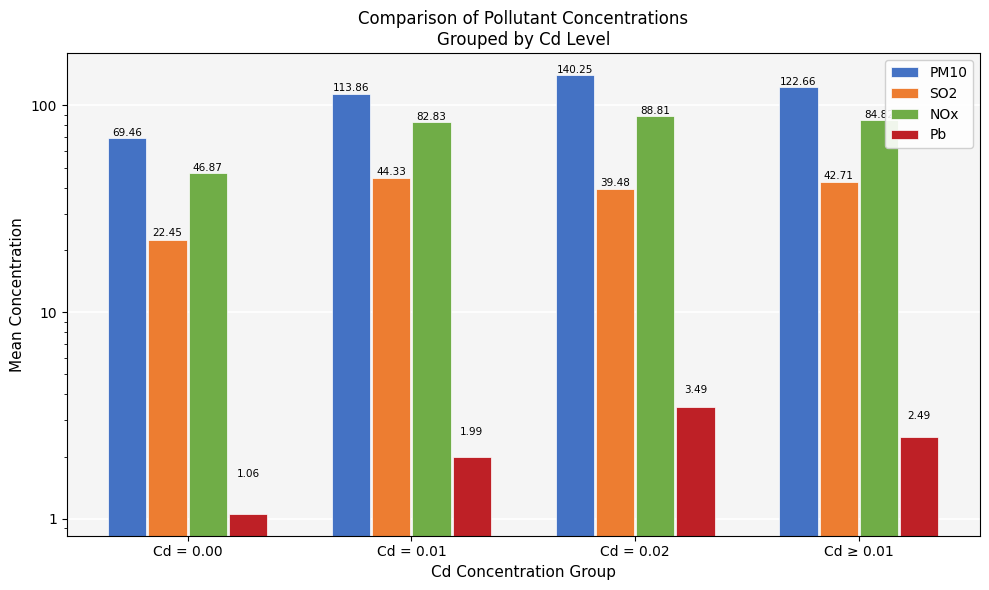

Reading right to left, what are all the values shown in this chart?

PM10: Cd ≥ 0.01=122.7	Cd = 0.02=140.2	Cd = 0.01=113.9	Cd = 0.00=69.5
SO2: Cd ≥ 0.01=42.7	Cd = 0.02=39.5	Cd = 0.01=44.3	Cd = 0.00=22.4
NOx: Cd ≥ 0.01=84.8	Cd = 0.02=88.8	Cd = 0.01=82.8	Cd = 0.00=46.9
Pb: Cd ≥ 0.01=2.5	Cd = 0.02=3.5	Cd = 0.01=2.0	Cd = 0.00=1.1